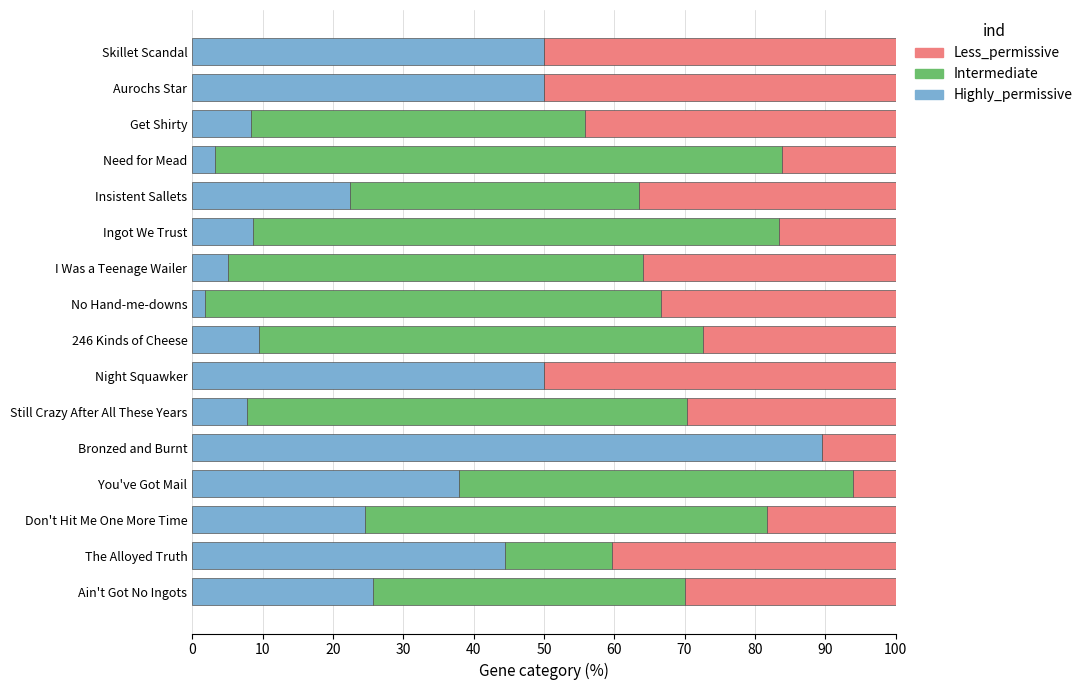

True or false: Highly_permissive has a value of 62.7 at You've Got Mail.

False